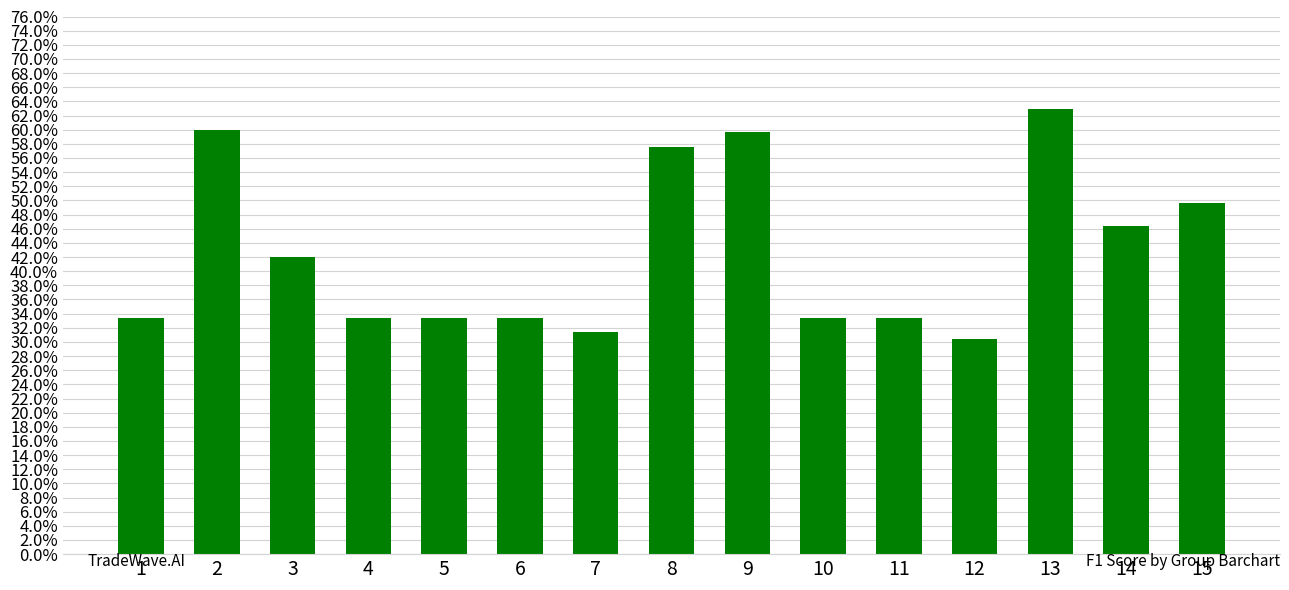

Rank the categories by value from lowest to highest.

12, 7, 1, 4, 5, 6, 10, 11, 3, 14, 15, 8, 9, 2, 13